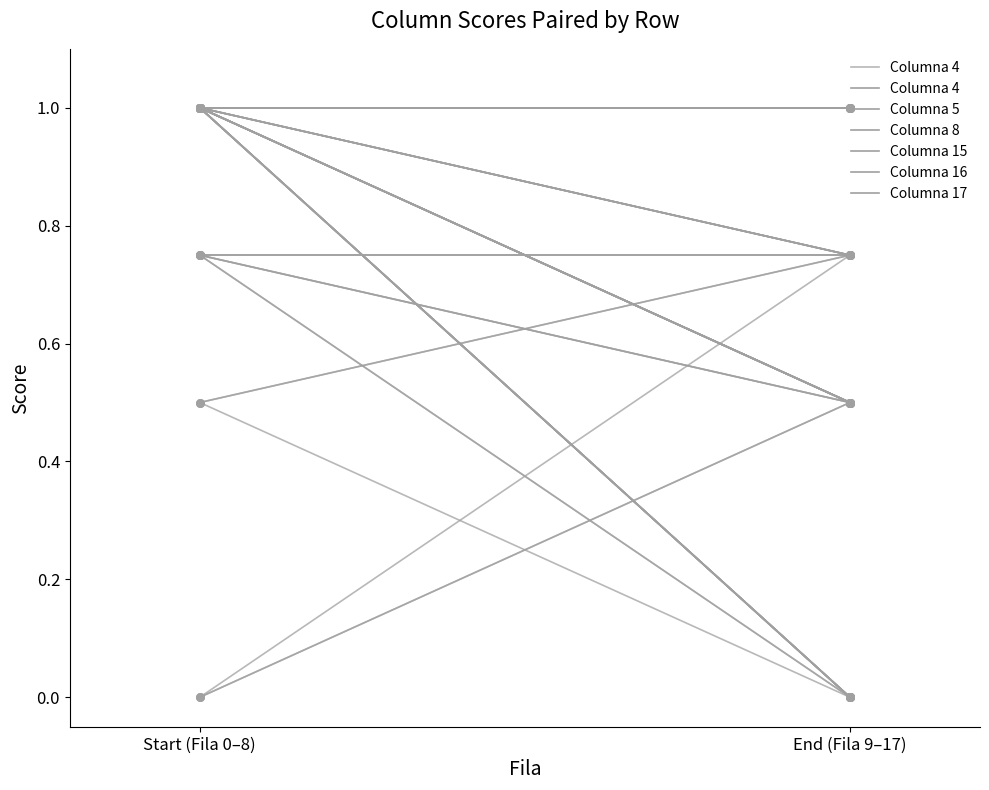

Between Start (Fila 0–8) and End (Fila 9–17), which is larger?

Start (Fila 0–8)